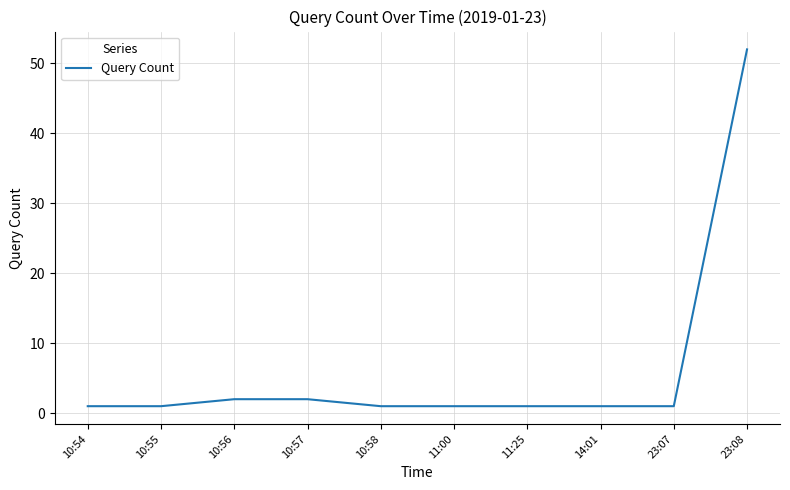

How many series are shown in this chart?

1